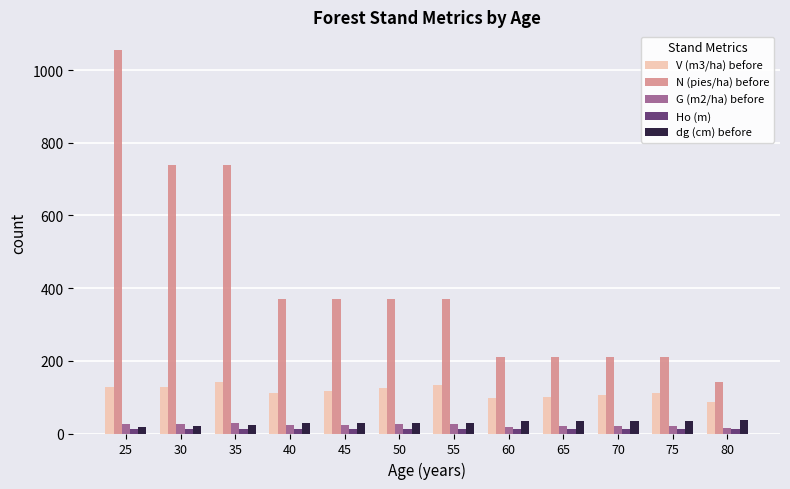

Which series changed the most between 55 and 80?

N (pies/ha) before